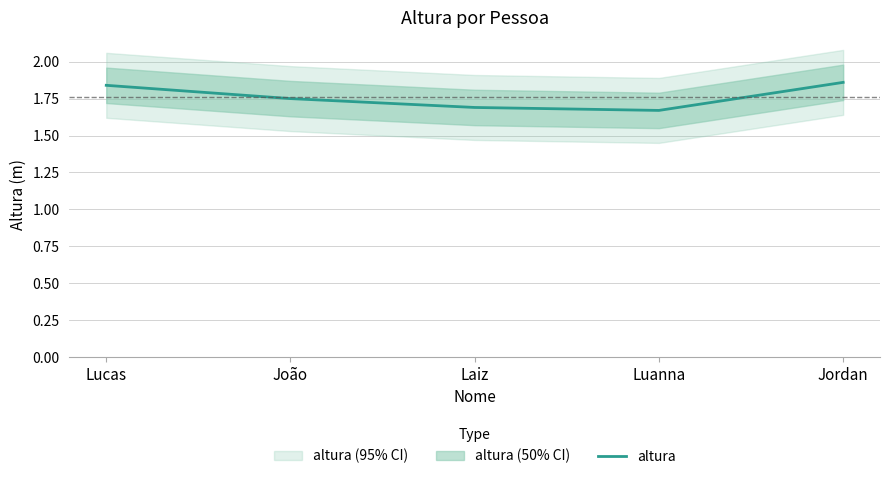

Rank the categories by value from highest to lowest.

Jordan, Lucas, João, Laiz, Luanna